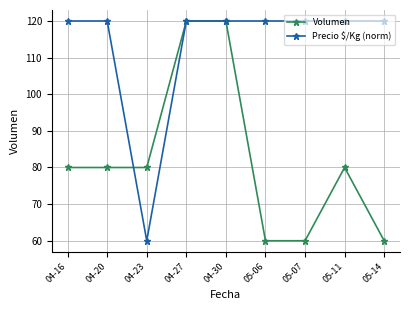

Does the chart have visible grid lines?

Yes